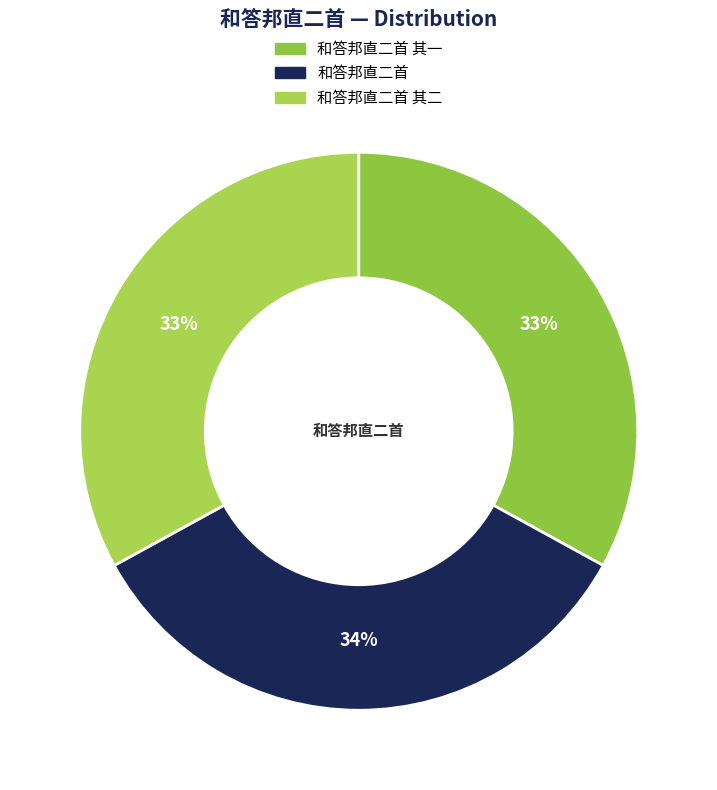

Rank the categories by value from lowest to highest.

和答邦直二首 其一, 和答邦直二首 其二, 和答邦直二首